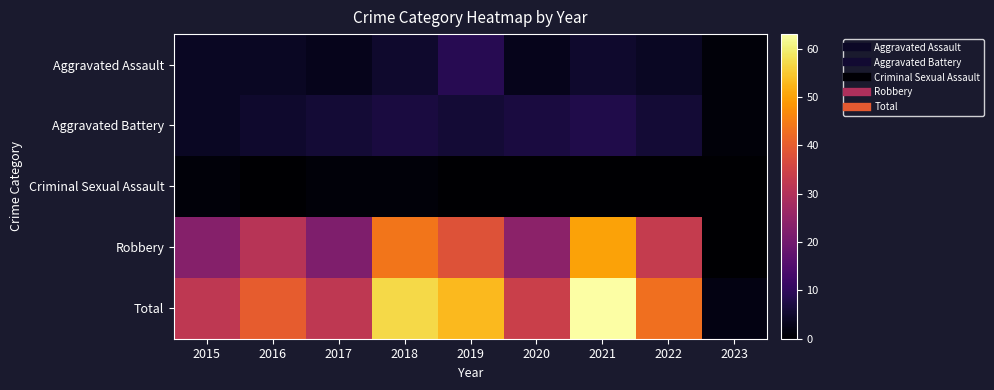

What is the difference between the highest and lowest values at 2021?

63